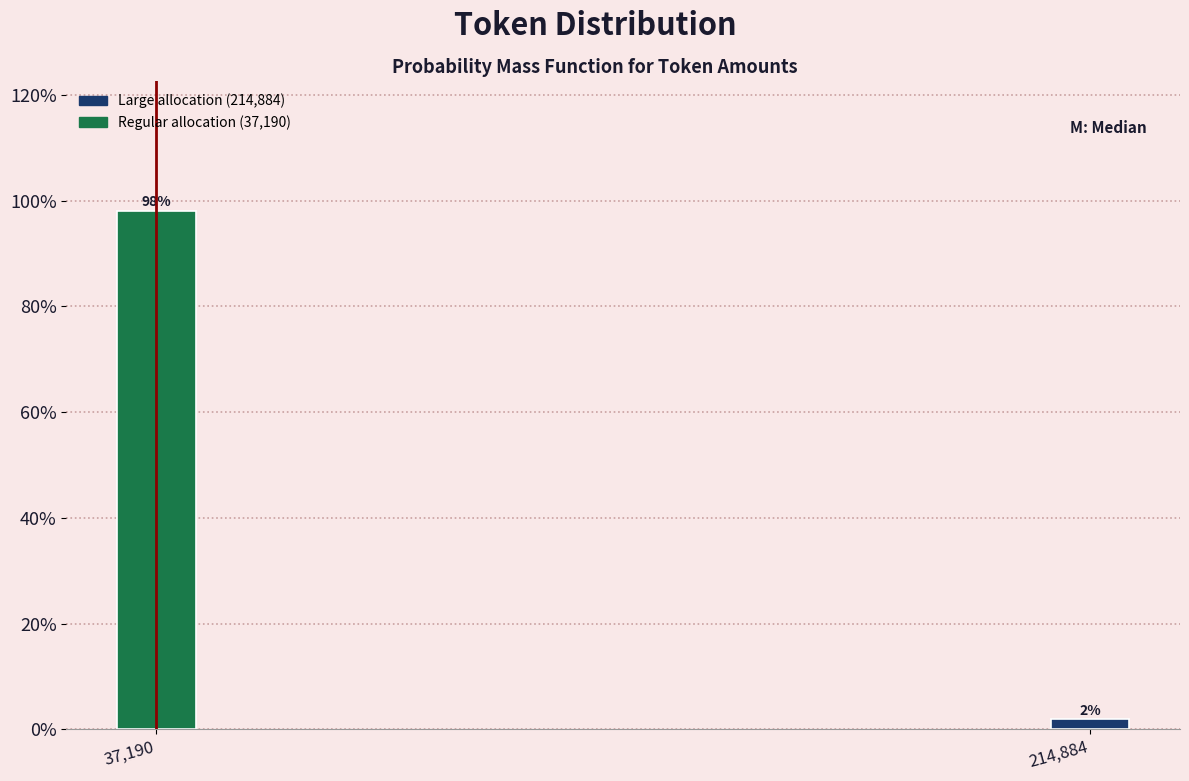

What is the sum of all values?

100.0